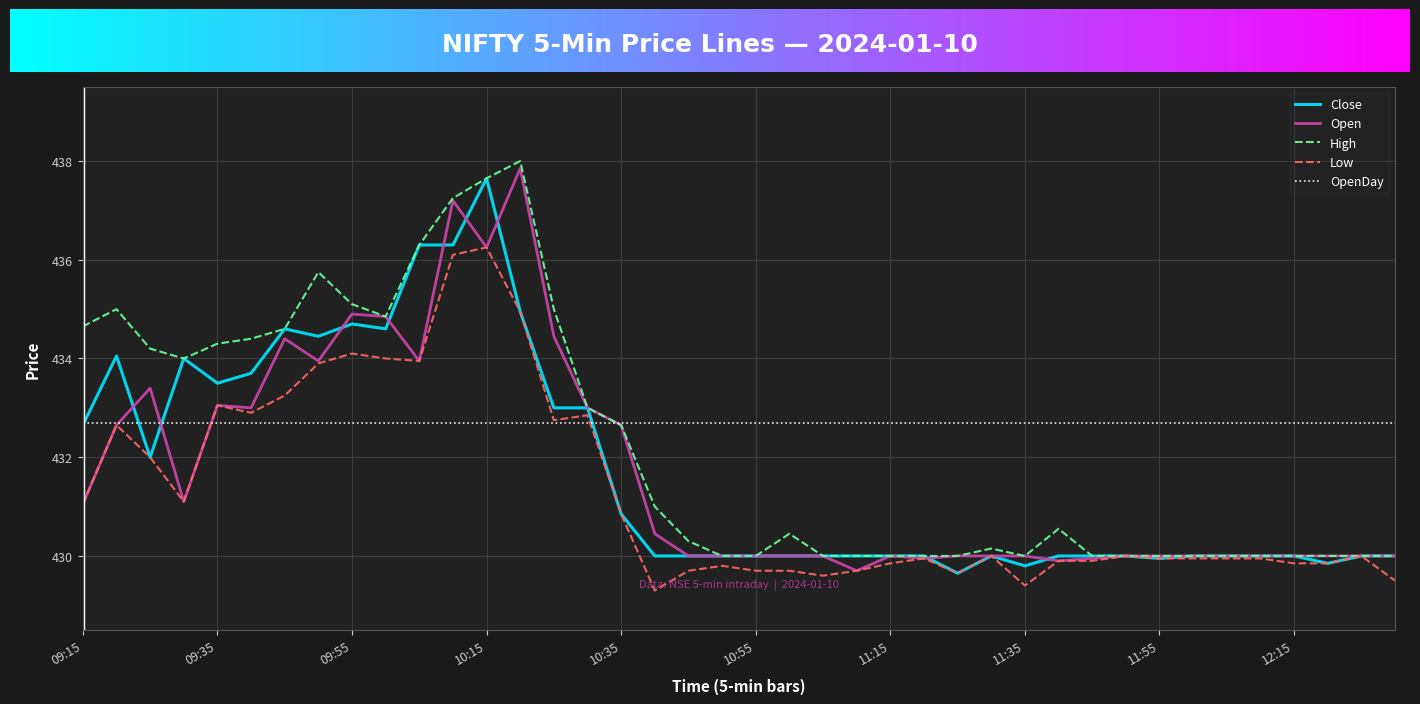

Which series has the largest total across all categories?

OpenDay